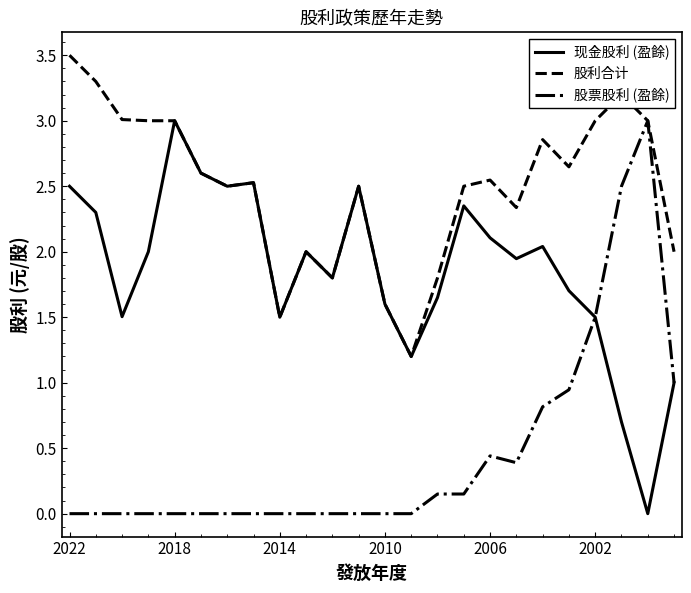

List the series in order of their overall mean, lowest first.

股票股利 (盈餘), 现金股利 (盈餘), 股利合计